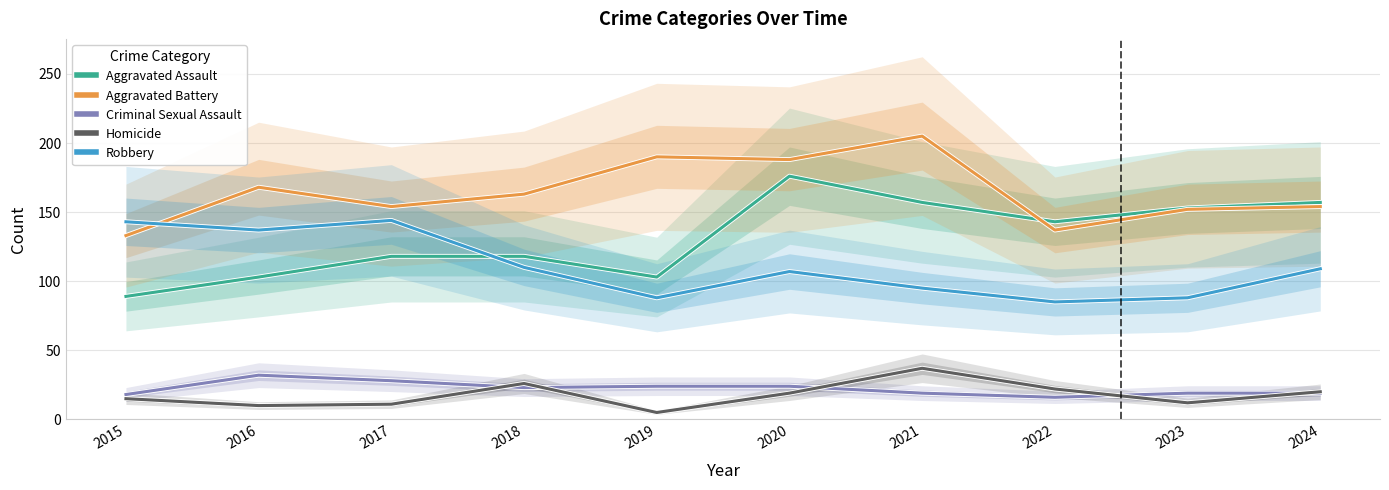

Where is Homicide nearest to the value 21?

2022